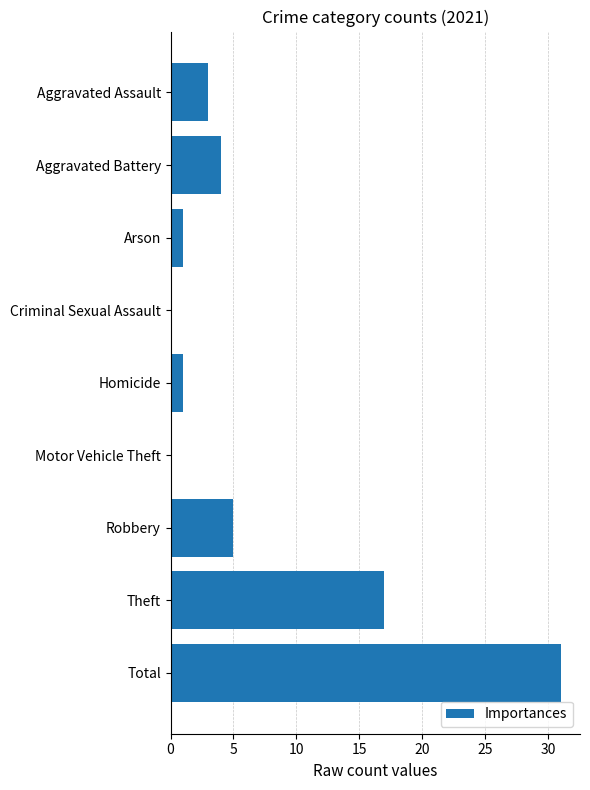

Which has a higher value, Aggravated Assault or Theft?

Theft